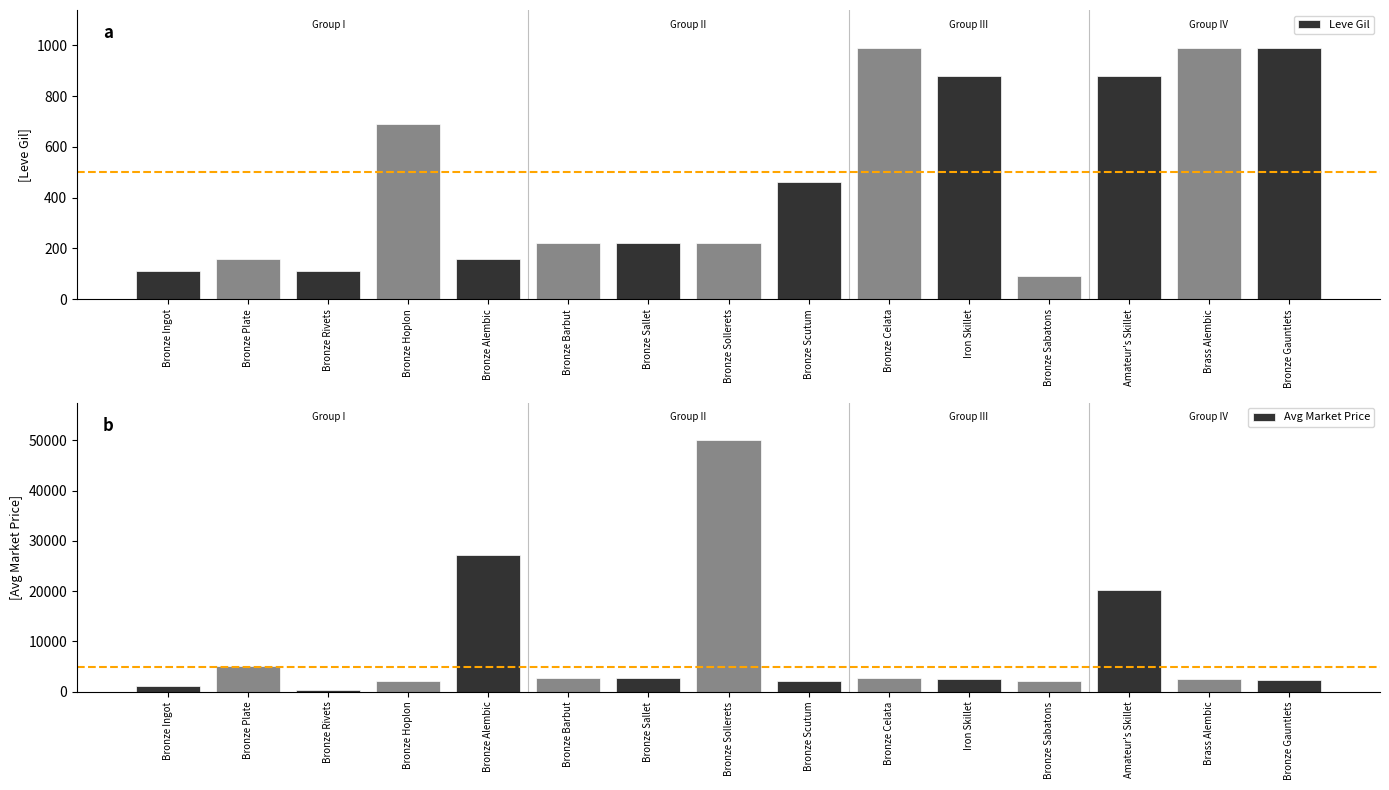

What is the difference between the Leve Gil values at Bronze Sabatons and Bronze Celata?

900